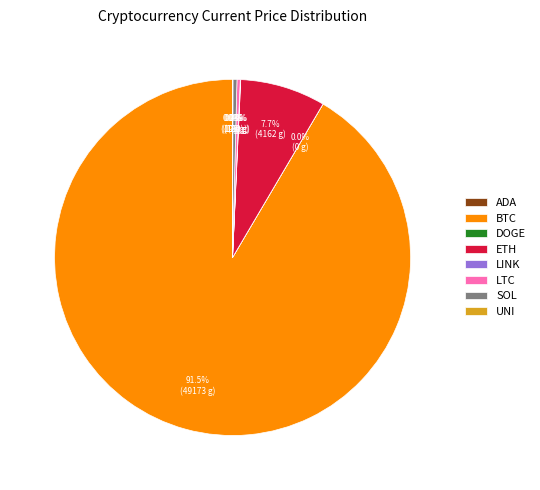

Is there a majority slice in this chart?

Yes